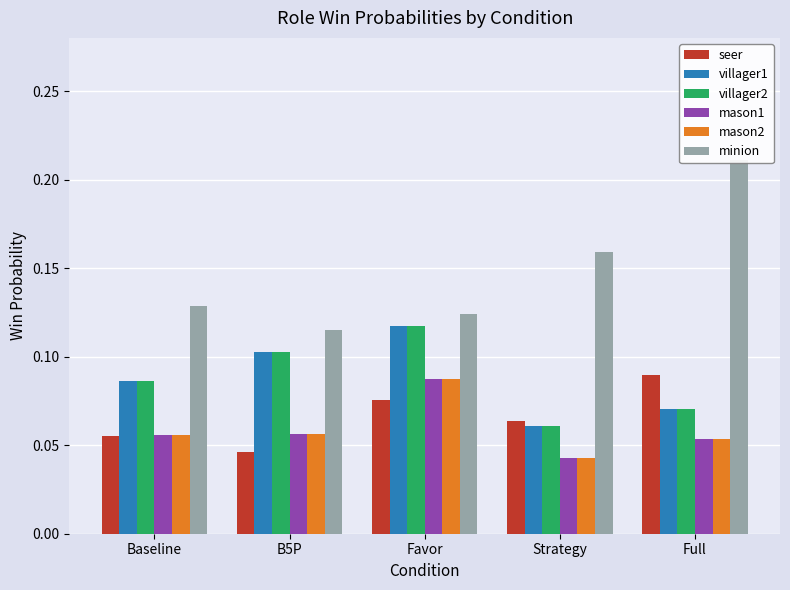

At how many categories does at least one series exceed 0?

5